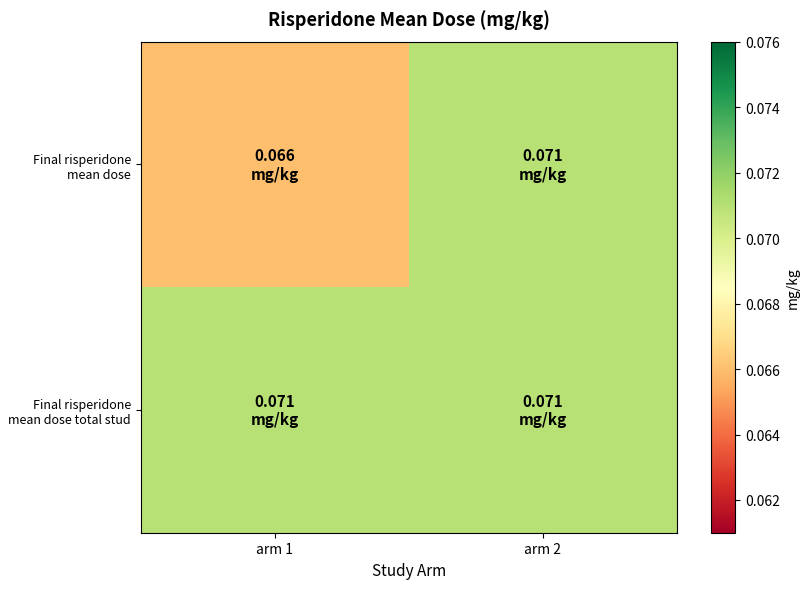

Reading right to left, list all the values displayed in this chart.

Final risperidone mean dose: arm 2=0.1	arm 1=0.1
Final risperidone mean dose total stud: arm 2=0.1	arm 1=0.1